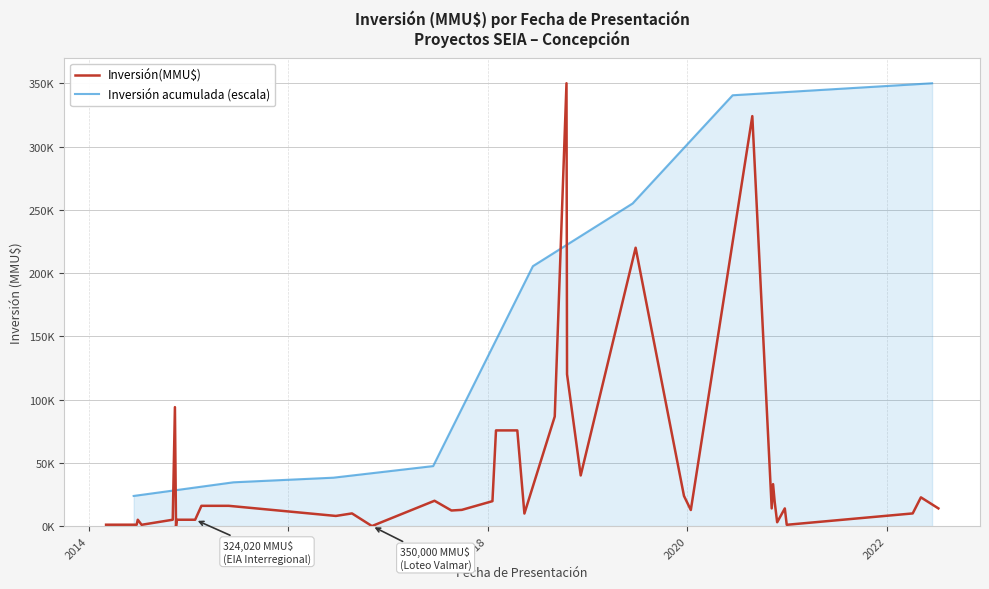

What value does the Inversión(MMU$) series have at 26/08/2020, to the nearest 100?

324000